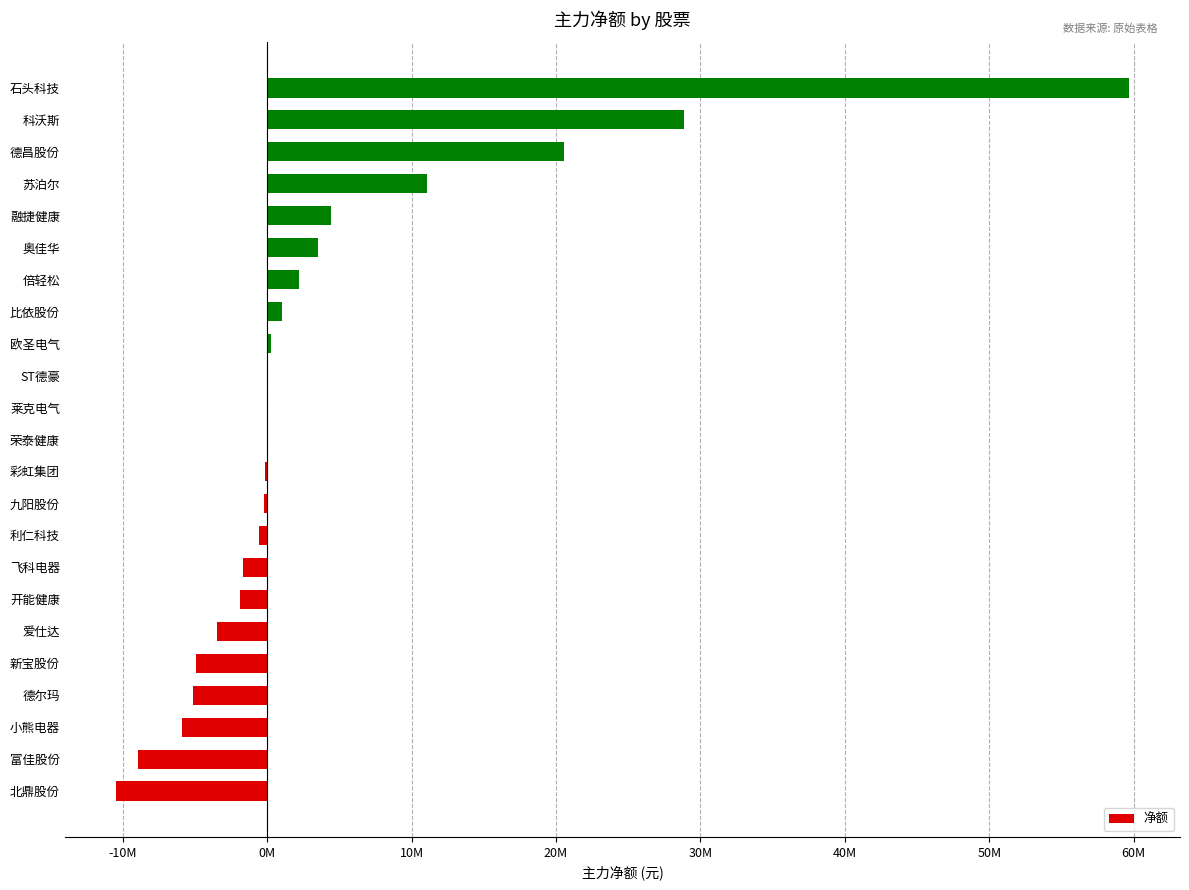

What is the difference between the second highest and minimum values?

39397617